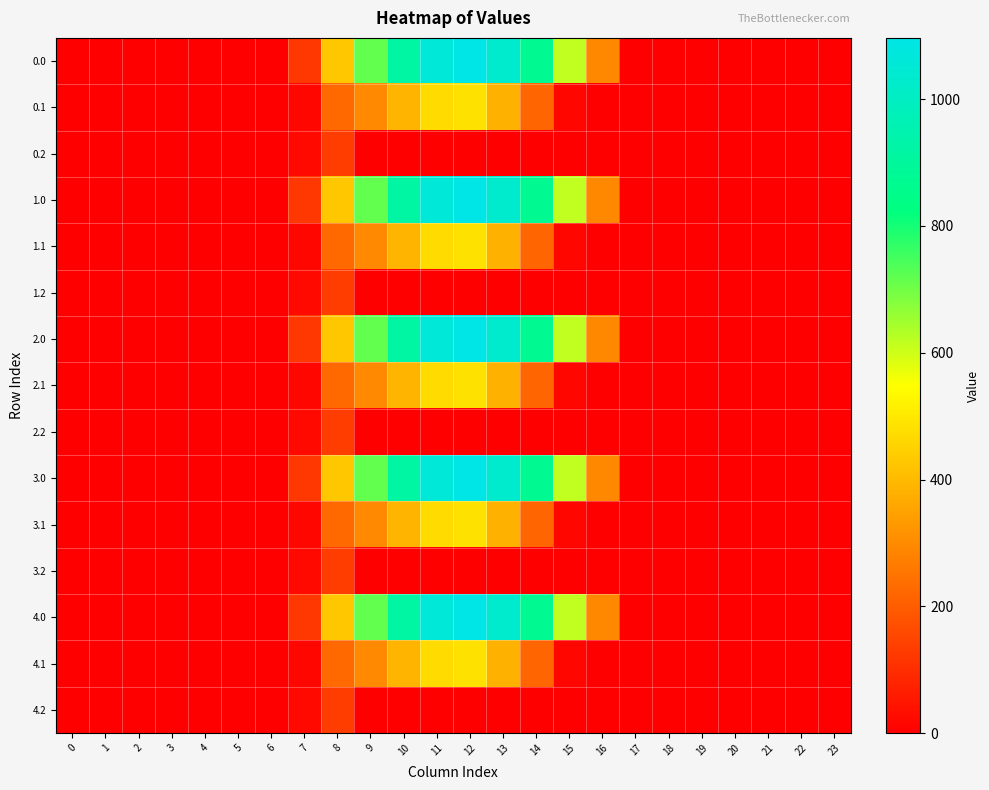

At how many categories does at least one series exceed 913?

4